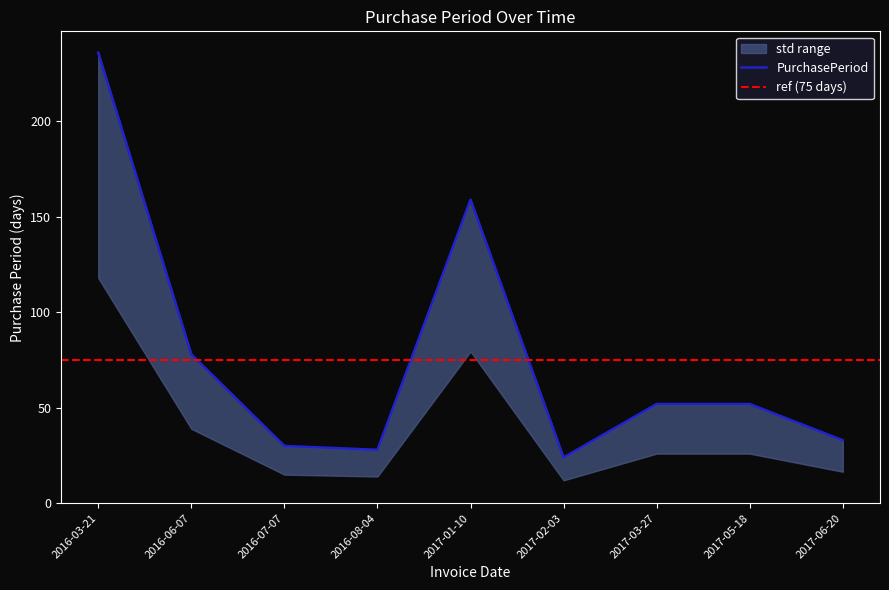

Which label corresponds to the smallest value in the chart?

2017-02-03